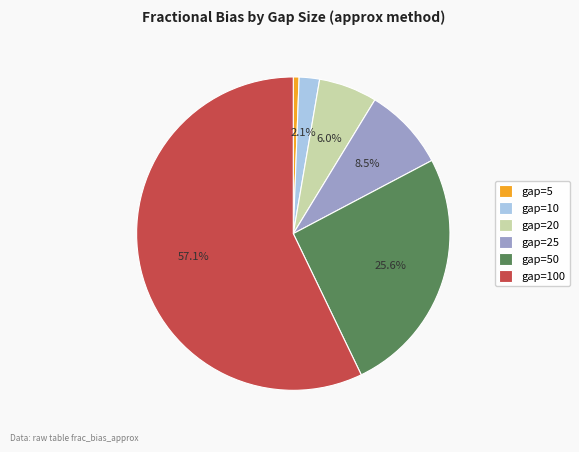

To the nearest percent, what portion does gap=50 represent?

26%